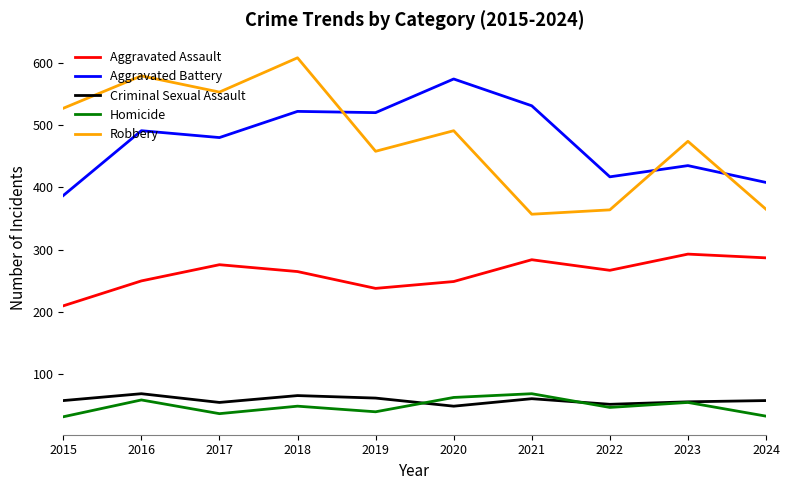

How many interior local peaks does the Aggravated Assault series have?

3